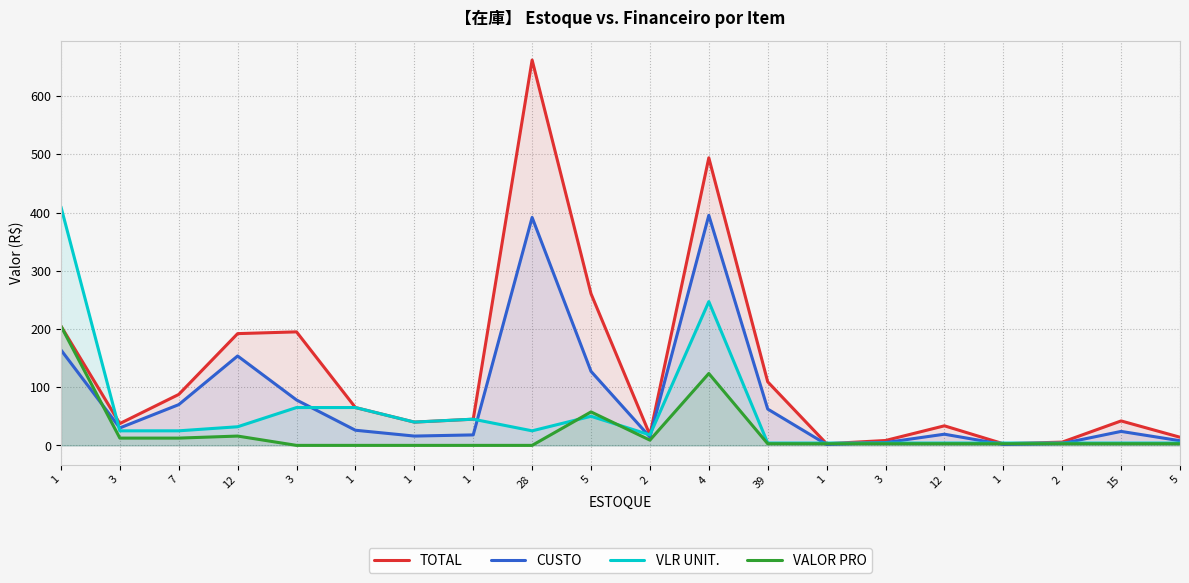

Reading right to left, what are all the values shown in this chart?

TOTAL: 5=14.0	15=42.0	2=5.6	1=2.8	12=33.6	3=8.4	1=2.8	39=109.2	4=494.0	2=18.0	5=260.5	28=662.0	1=45.0	1=40.0	1=65.0	3=195.0	12=192.0	7=87.5	3=37.5	1=205.0
CUSTO: 5=8.0	15=24.0	2=3.2	1=1.6	12=19.2	3=4.8	1=1.6	39=62.4	4=395.2	2=14.4	5=127.2	28=391.6	1=18.0	1=16.0	1=26.0	3=78.0	12=153.6	7=70.0	3=30.0	1=164.0
VLR UNIT.: 5=4.0	15=4.0	2=4.0	1=4.0	12=4.0	3=4.0	1=4.0	39=4.0	4=247.0	2=18.0	5=50.0	28=25.0	1=45.0	1=40.0	1=65.0	3=65.0	12=32.0	7=25.0	3=25.0	1=410.0
VALOR PRO: 5=2.8	15=2.8	2=2.8	1=2.8	12=2.8	3=2.8	1=2.8	39=2.8	4=123.5	2=9.0	5=57.5	28=0.0	1=0.0	1=0.0	1=0.0	3=0.0	12=16.0	7=12.5	3=12.5	1=205.0